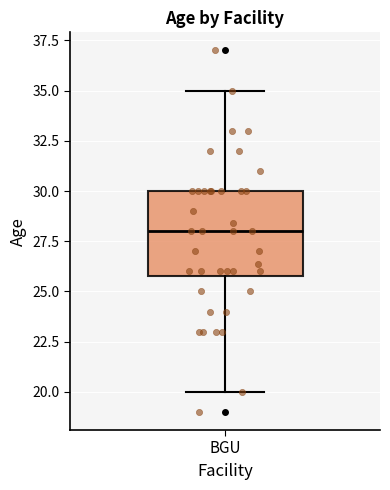

Where is the lower edge of the box for BGU on the y-axis? The values are not printed on the chart, so give them approximately, as read against the axis.

26